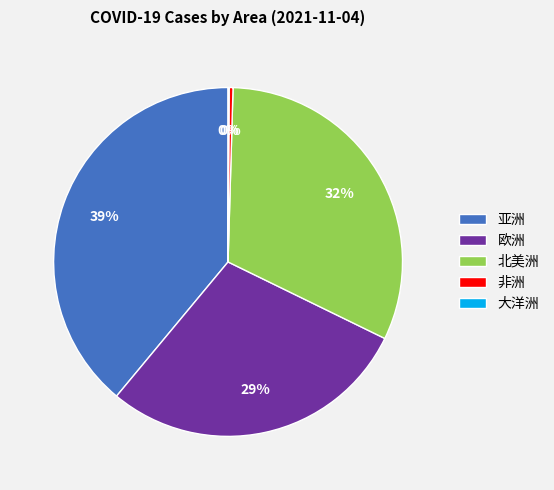

What is the largest slice in the pie chart?

亚洲